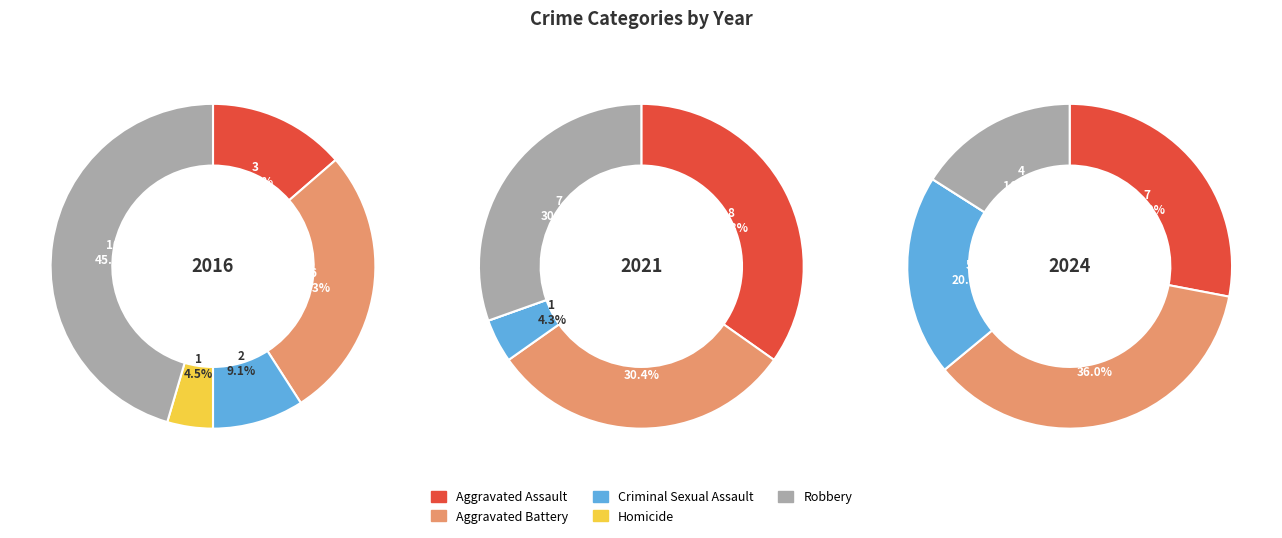

What portion of the pie excludes Aggravated Battery?

72.7%